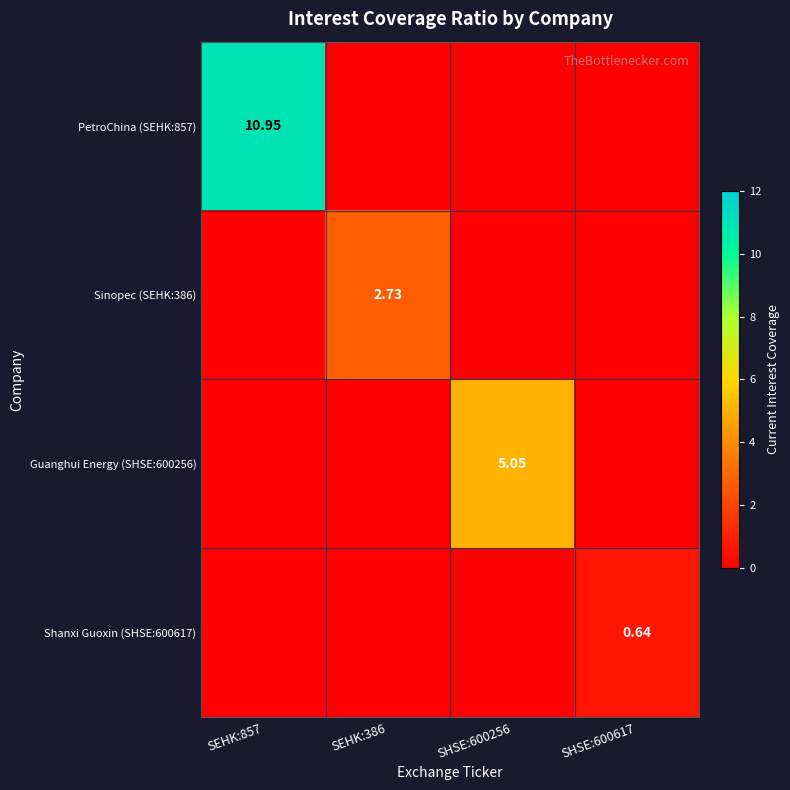

What is the difference between the highest and lowest values at SEHK:386?

2.7